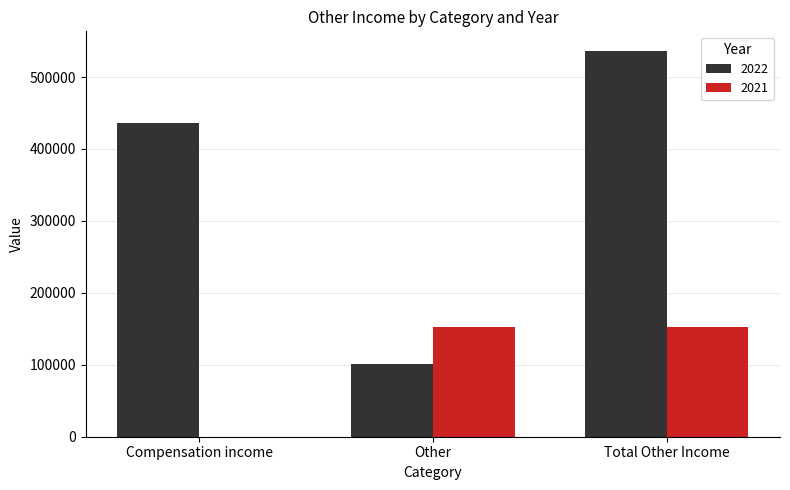

What is the maximum value shown in the chart?

536643